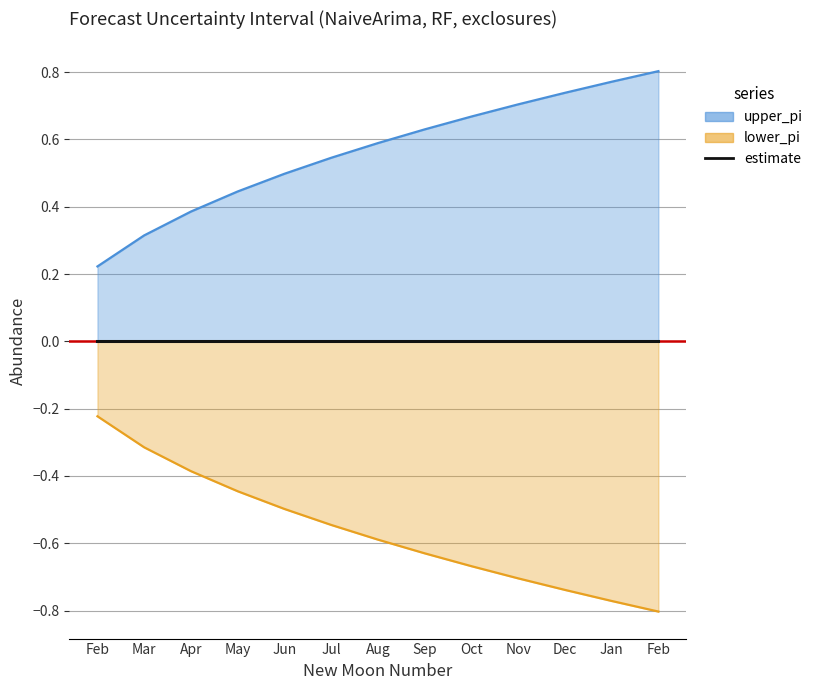

Rank the categories by upper_pi value from lowest to highest.

Feb, Mar, Apr, May, Jun, Jul, Aug, Sep, Oct, Nov, Dec, Jan, Feb